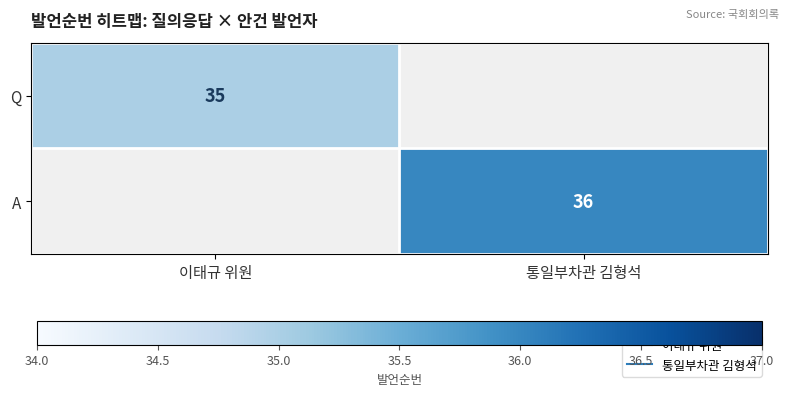

List the labels in order of A value, largest first.

이태규 위원, 통일부차관 김형석